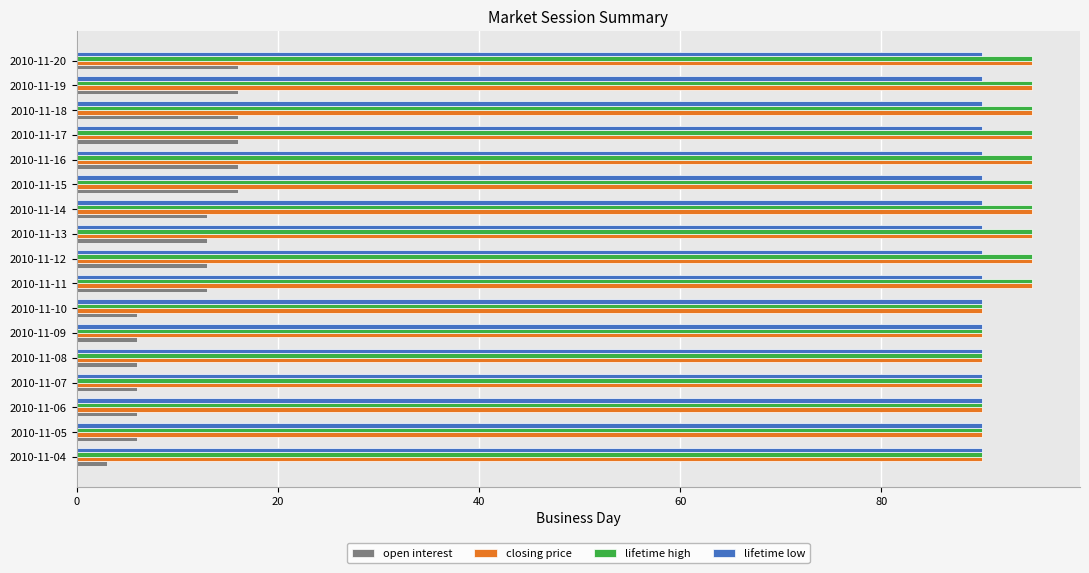

Which label corresponds to the smallest value in the chart?

2010-11-04